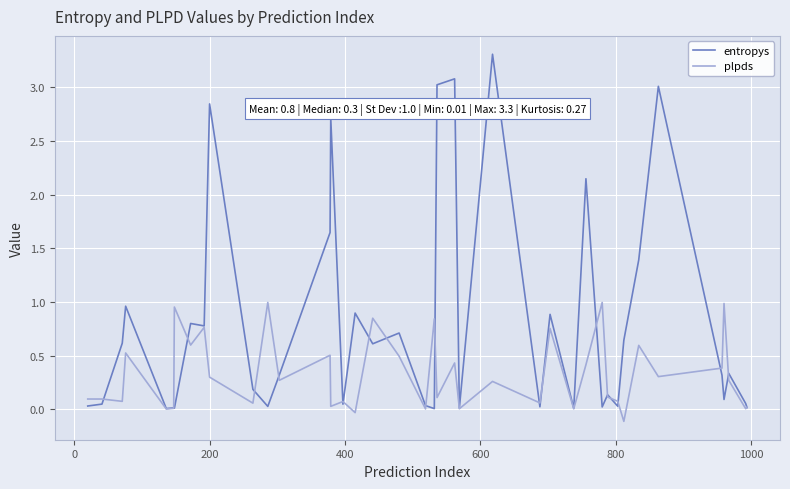

True or false: plpds and entropys cross at least once.

True